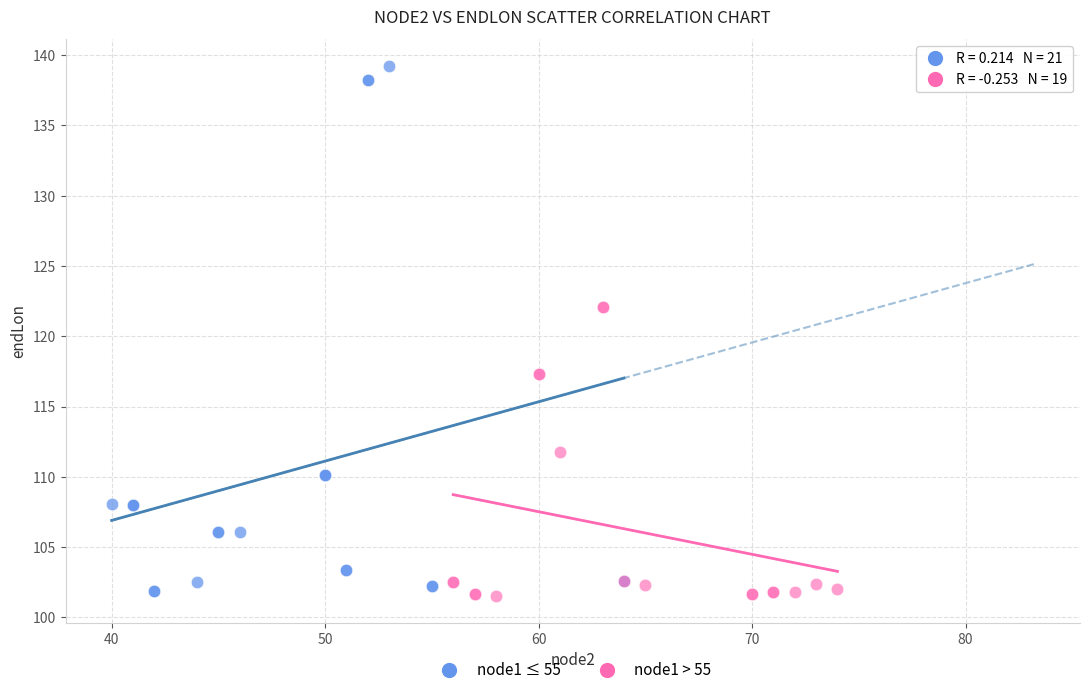

Which series has the largest Y range (max minus min)?

node1 ≤ 55